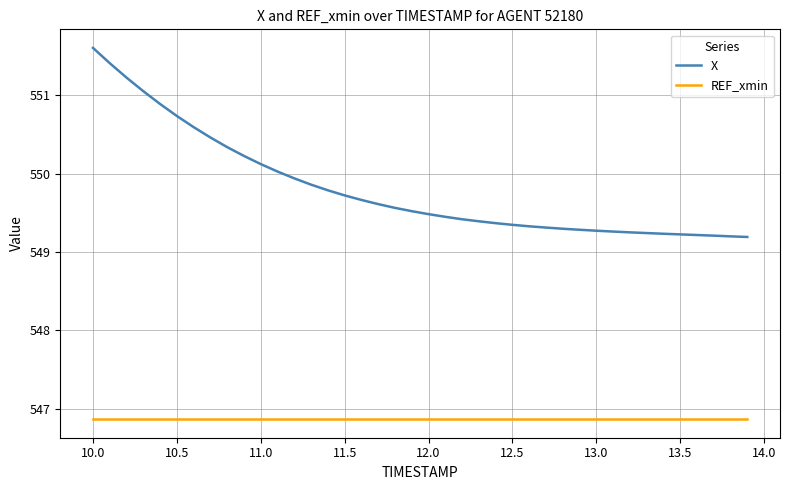

True or false: X and REF_xmin cross at least once.

False